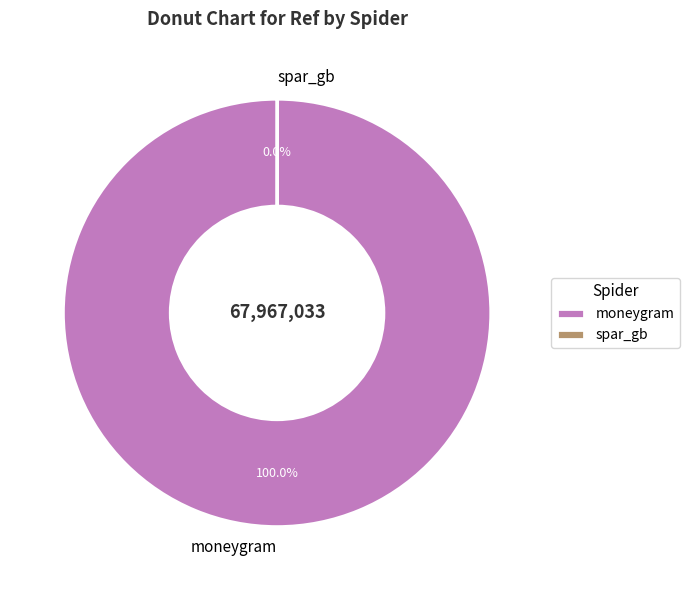

Which slice is the largest?

moneygram